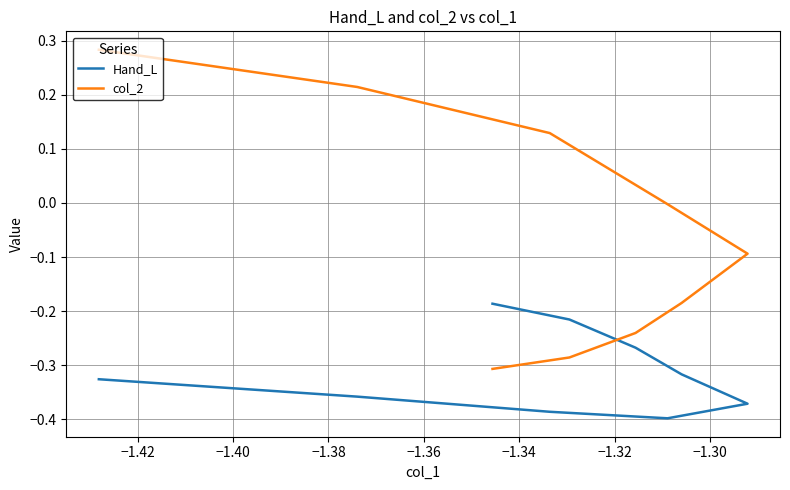

Reading left to right, list all the values displayed in this chart.

Hand_L: -0.3	-0.4	-0.4	-0.4	-0.4	-0.4	-0.4	-0.4	-0.4	-0.4	-0.4	-0.4	-0.4	-0.4	-0.4	-0.4	-0.4	-0.3	-0.3	-0.3	-0.3	-0.3	-0.3	-0.3	-0.3	-0.2	-0.2	-0.2	-0.2	-0.2	-0.2
col_2: 0.3	0.2	0.2	0.2	0.2	0.1	0.1	0.1	0.1	-0.0	-0.0	-0.0	-0.0	-0.1	-0.1	-0.1	-0.1	-0.2	-0.2	-0.2	-0.2	-0.2	-0.2	-0.2	-0.2	-0.3	-0.3	-0.3	-0.3	-0.3	-0.3